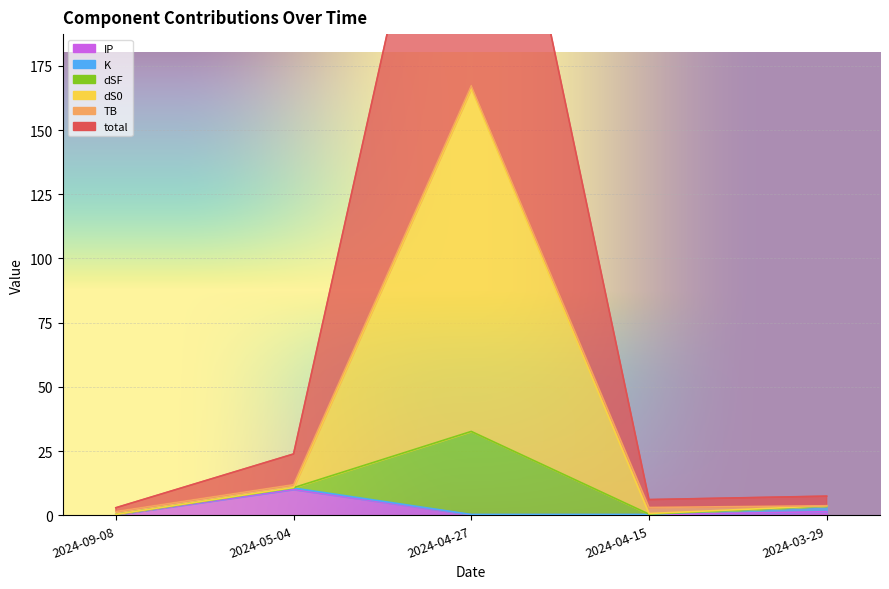

What position from the right is 2024-05-04?

4